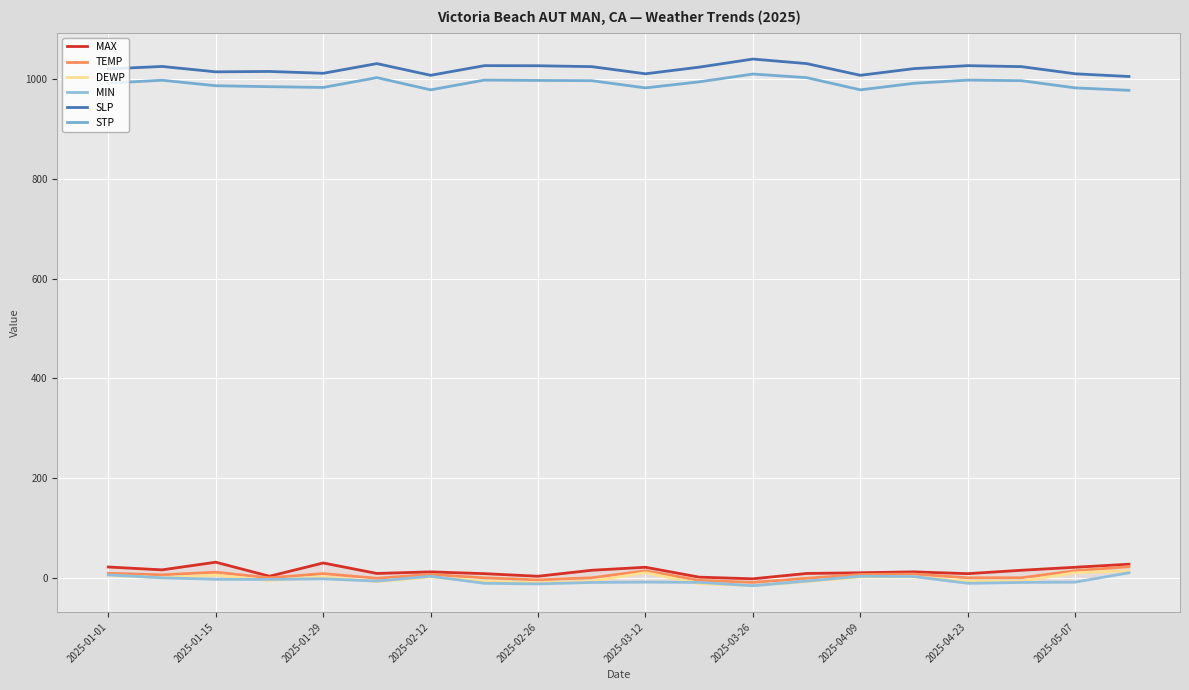

What is the lowest value of the TEMP series?

-8.0